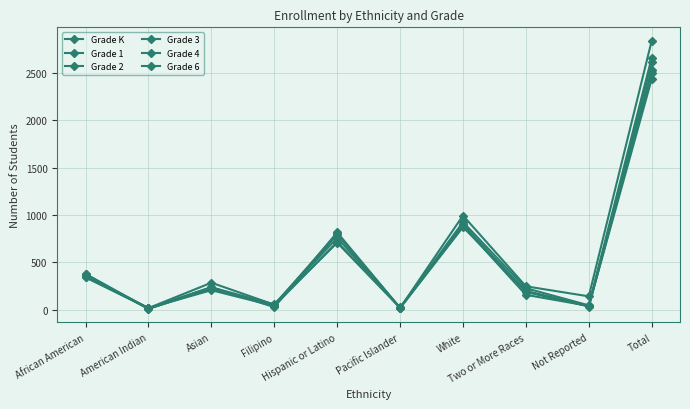

What is the sum of the Grade K values at Pacific Islander and American Indian?

23